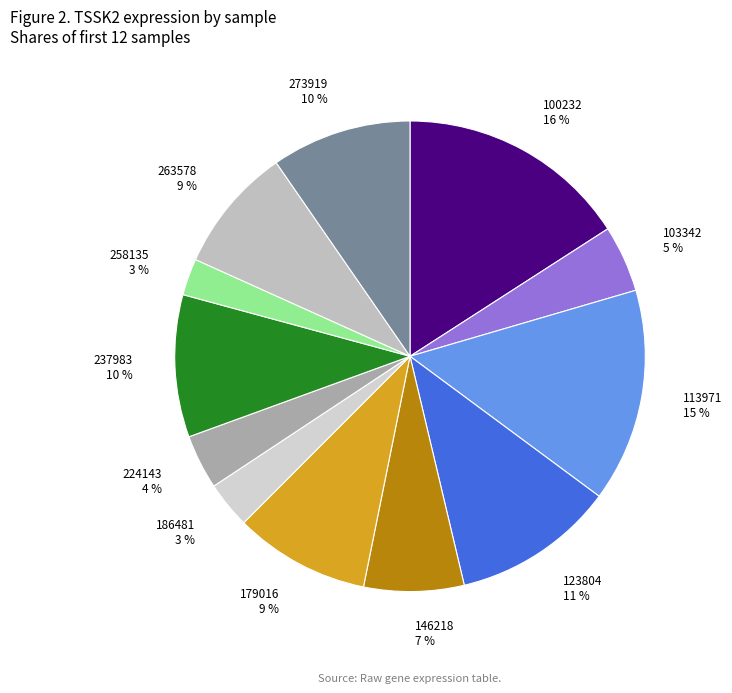

To the nearest percent, what is the difference between the largest and smallest slice percentages?

13%